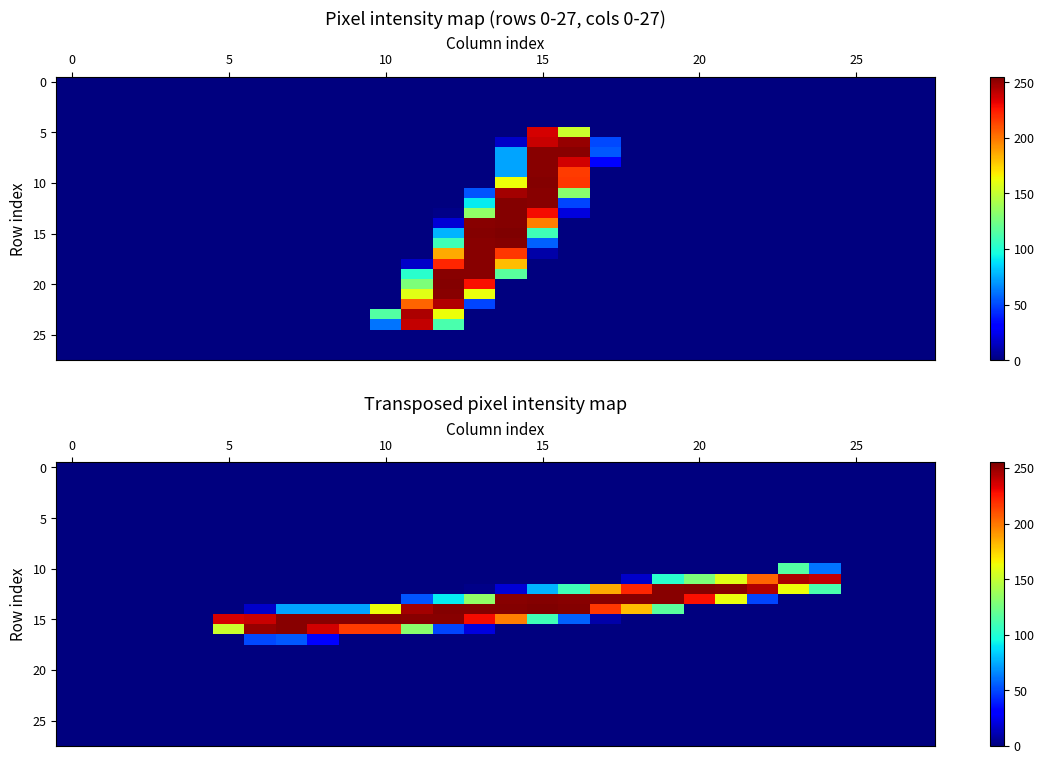

Which series has the largest total across all categories?

15